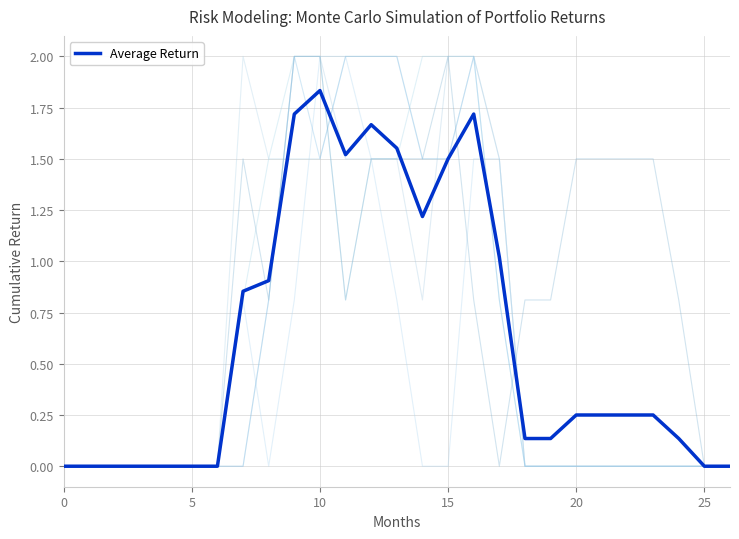

How many lines are shown in the chart?

7